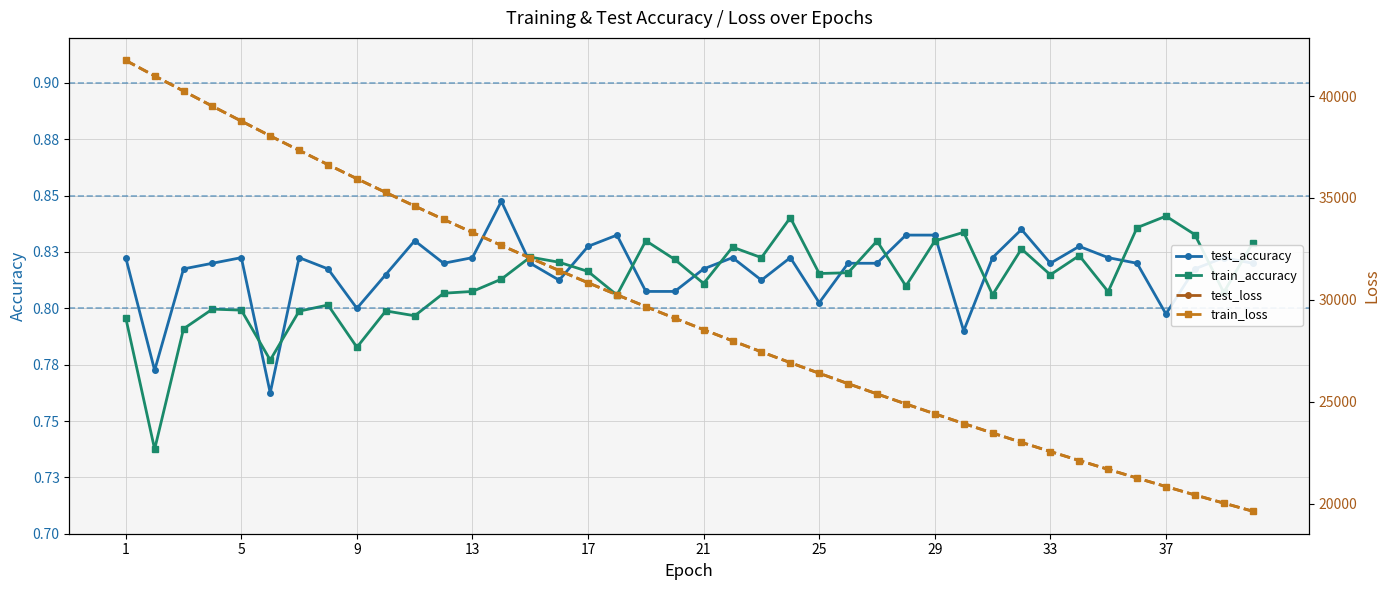

Between 24 and 37, which is larger?

24